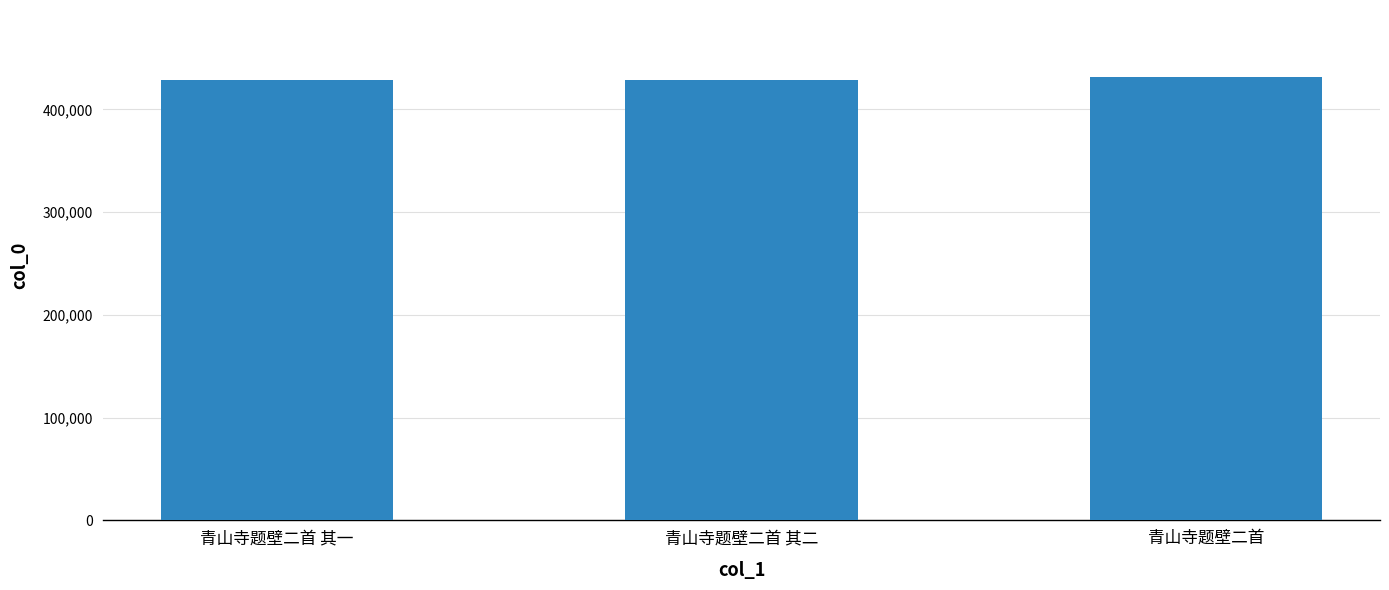

What is the maximum value shown in the chart?

431918